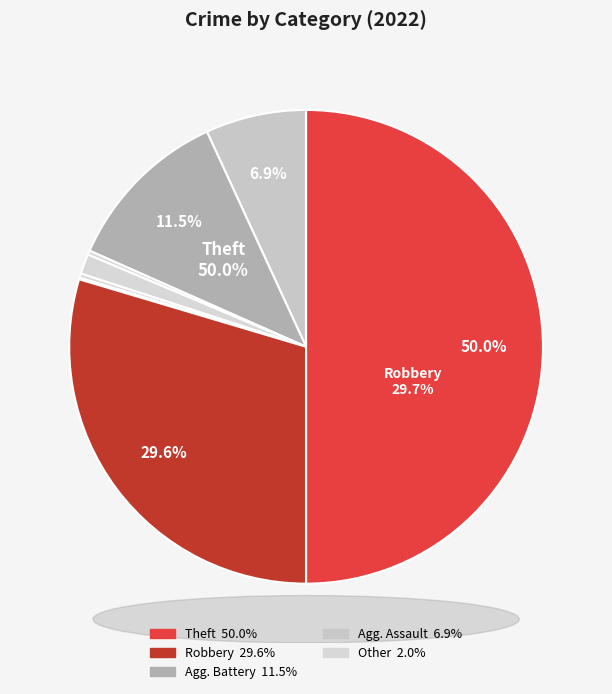

Combined, what portion of the pie is Criminal Sexual Assault and Homicide?

1.6%